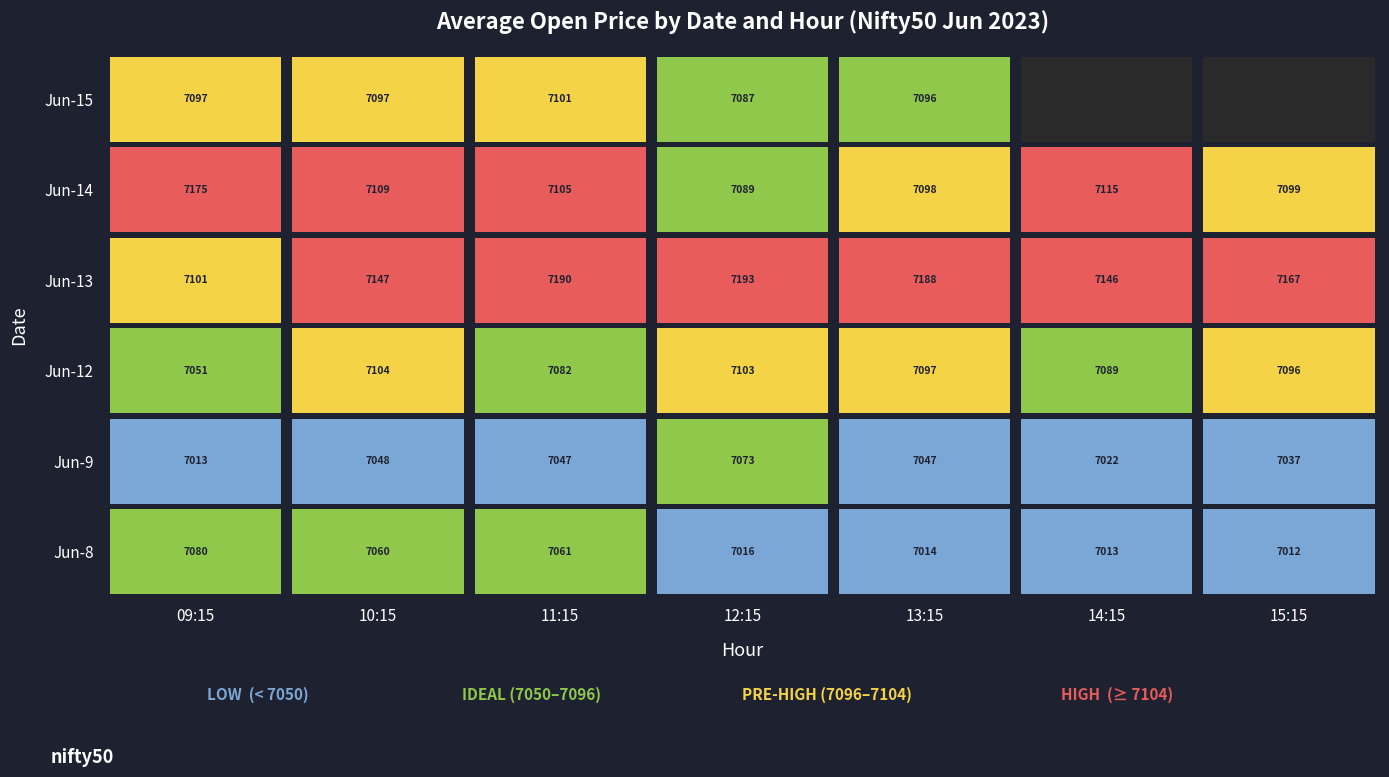

Which category has the highest value across all series?

3